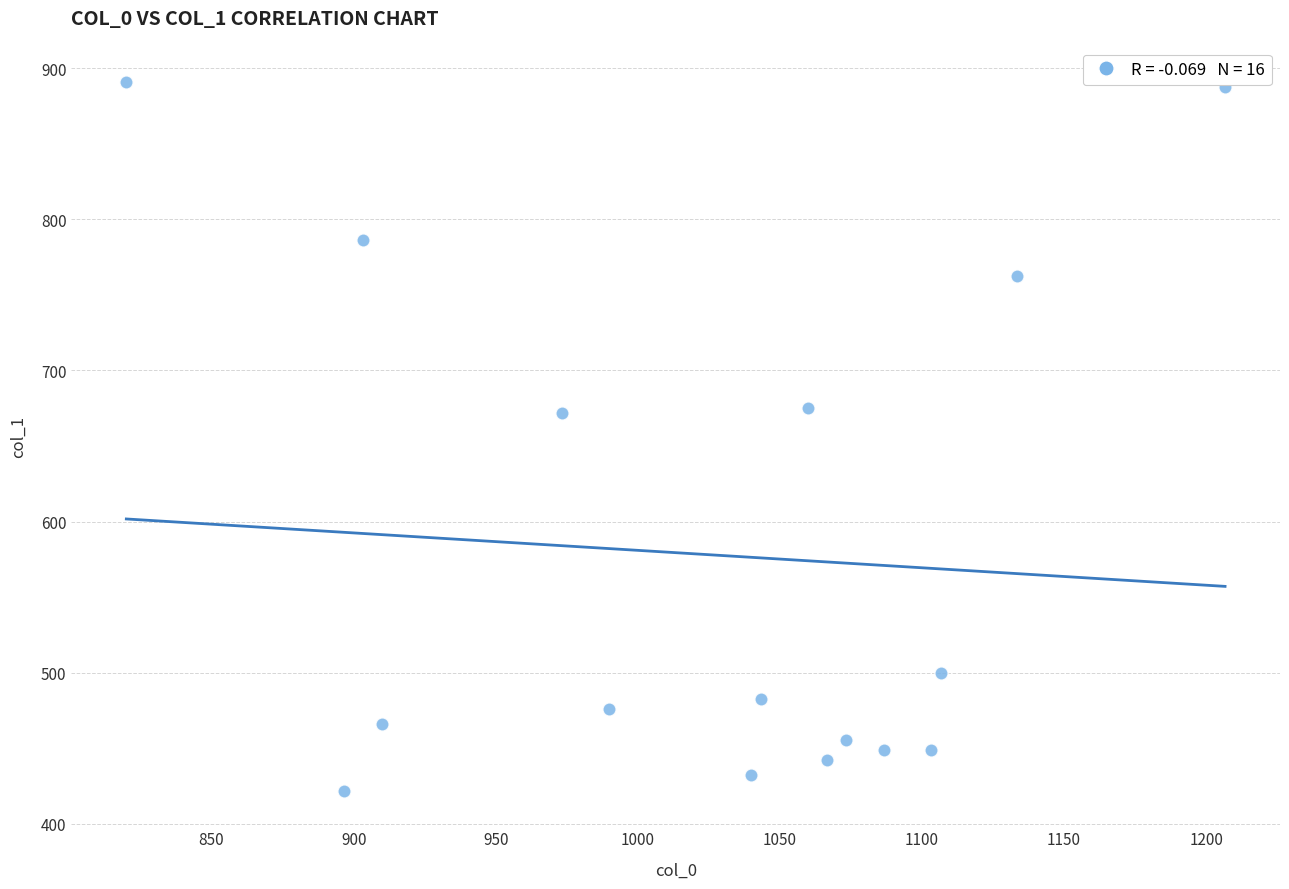

What is the range of X values (max minus min)?

386.7